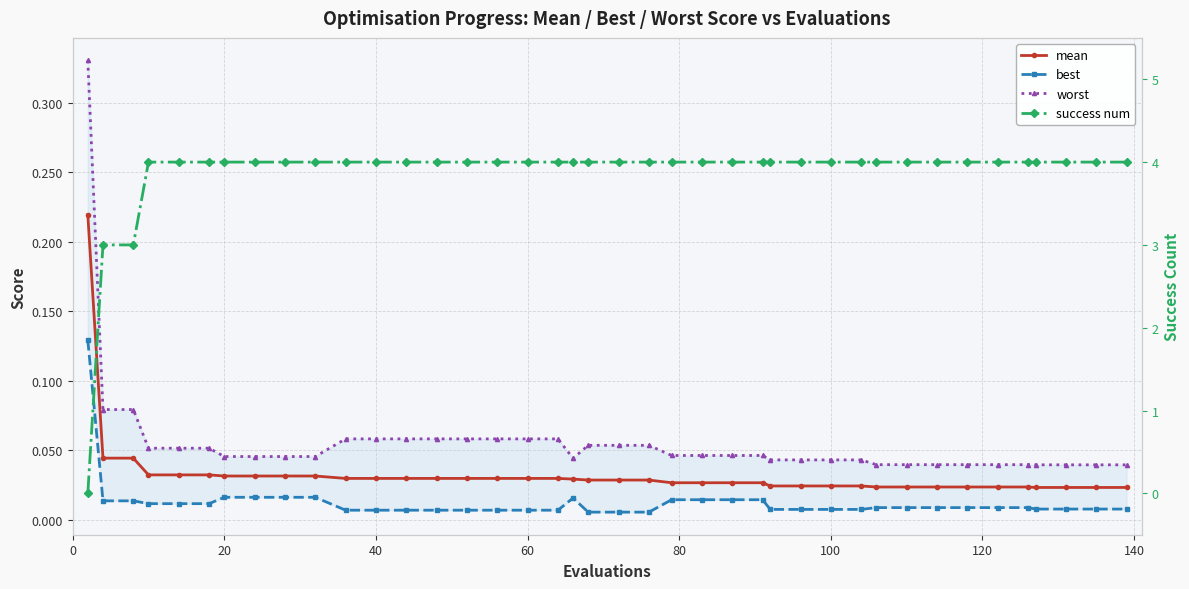

Count the success num values in the range 4 to 5.

37